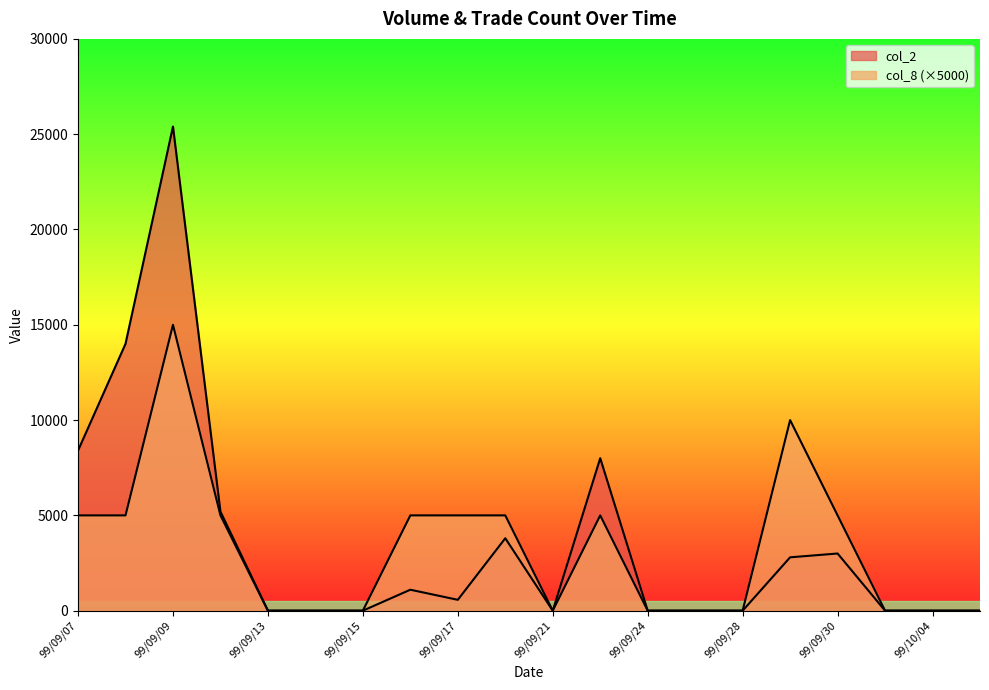

True or false: col_8 and col_2 intersect in this chart.

False